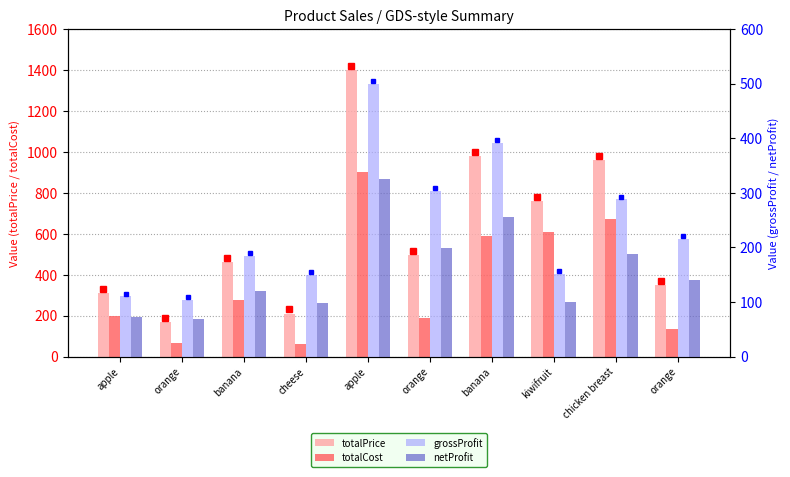

What are all the series names shown in the legend?

totalPrice, totalCost, grossProfit, netProfit